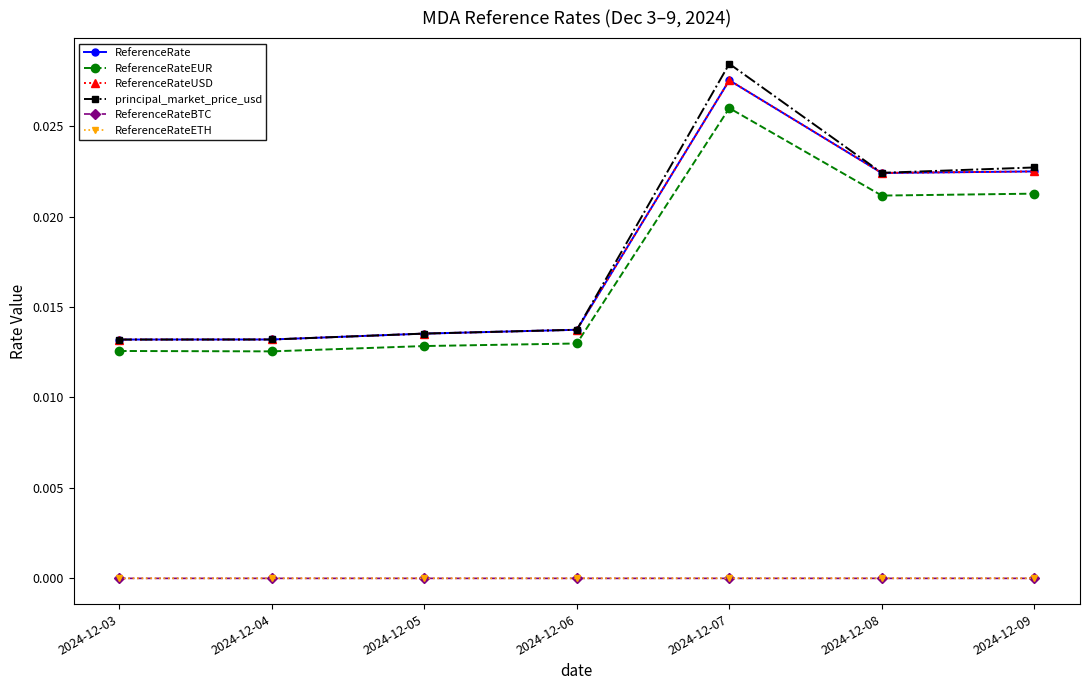

At which category does principal_market_price_usd reach its first local peak?

2024-12-07